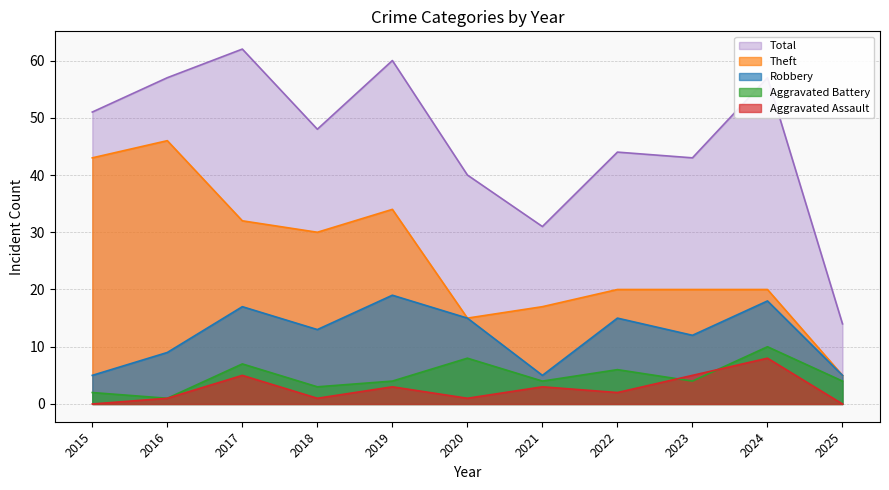

Reading left to right, what are all the values shown in this chart?

Robbery: 5	9	17	13	19	15	5	15	12	18	5
Theft: 43	46	32	30	34	15	17	20	20	20	5
Aggravated Battery: 2	1	7	3	4	8	4	6	4	10	4
Aggravated Assault: 0	1	5	1	3	1	3	2	5	8	0
Total: 51	57	62	48	60	40	31	44	43	57	14